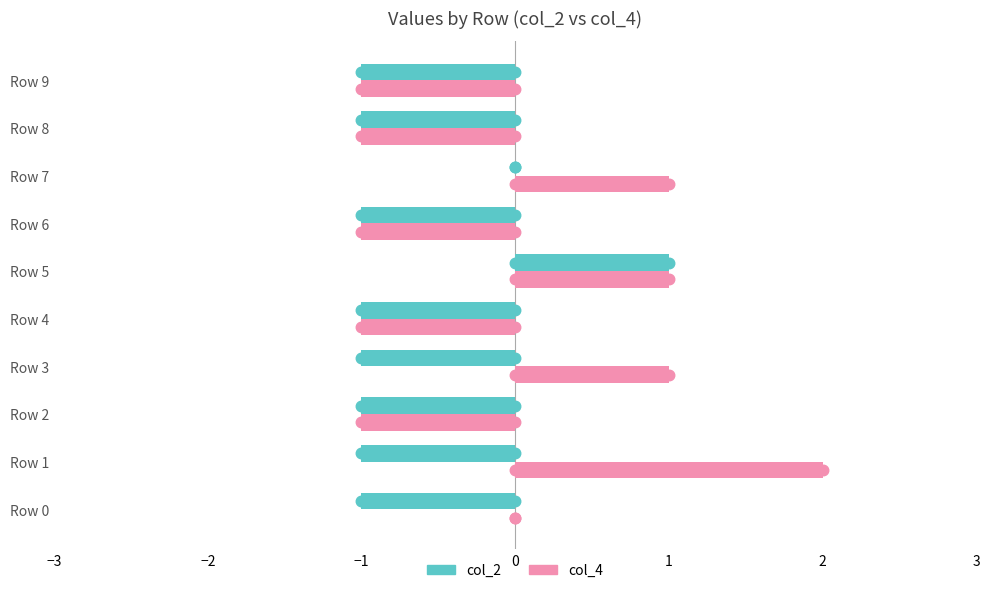

Which series has the largest total across all categories?

col_4